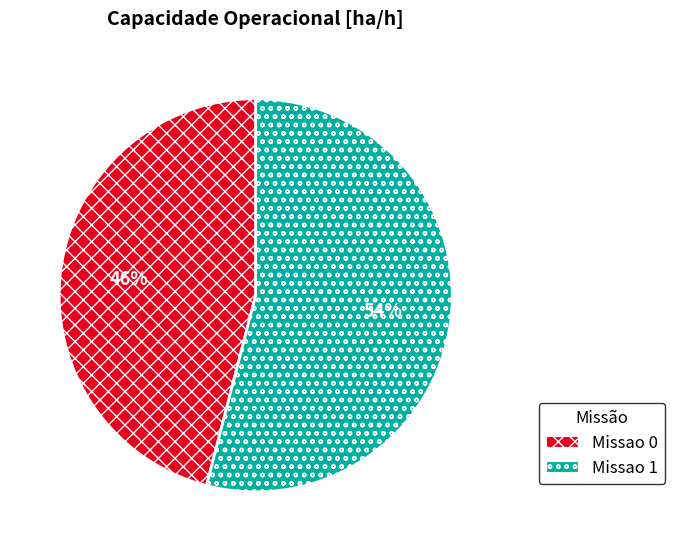

What is the largest slice in the pie chart?

Missao 1